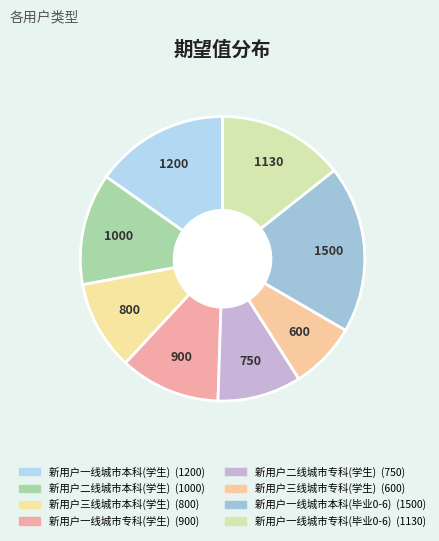

How many slices are in this pie chart?

8